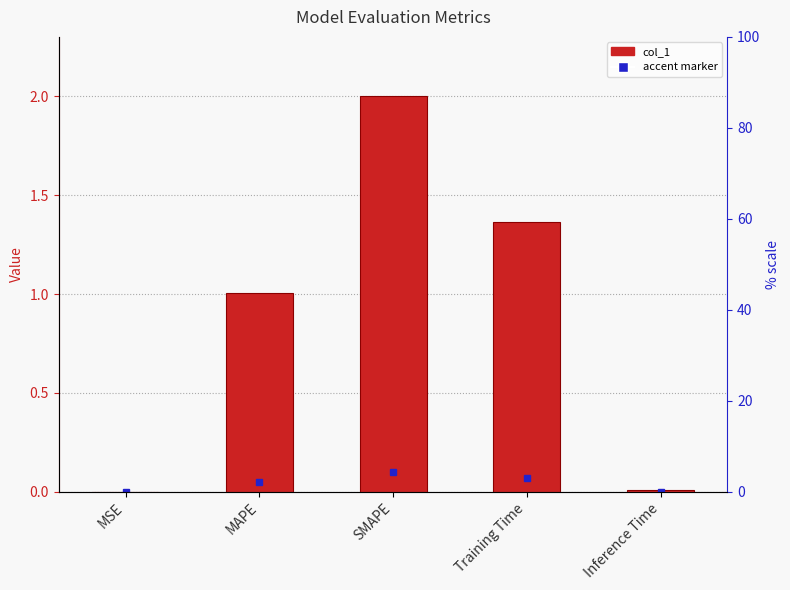

What is the approximate value at Training Time?

1.4